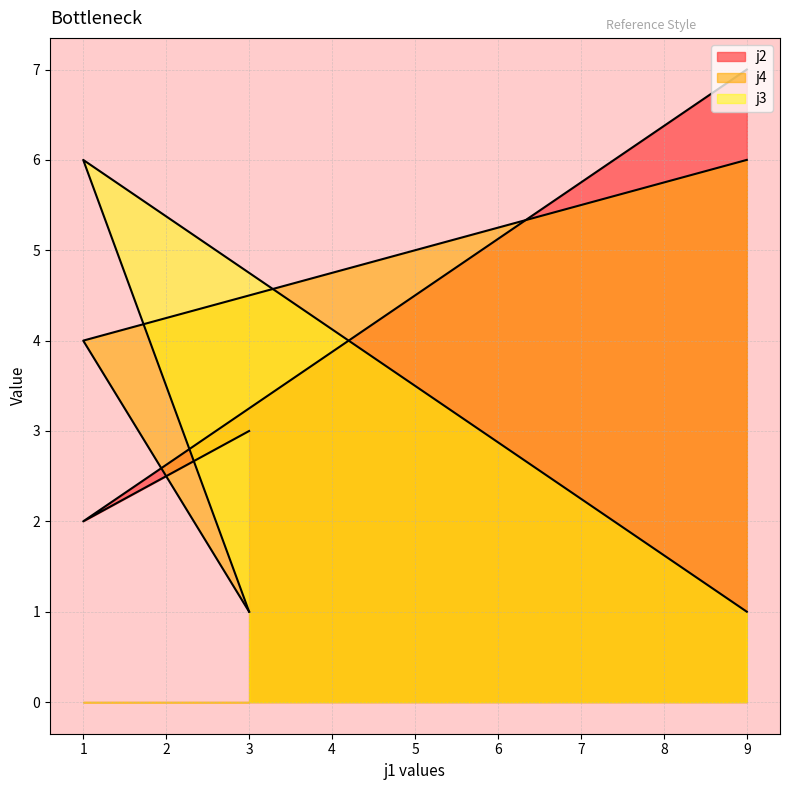

At 1, list the series in order from smallest to largest.

j2, j4, j3